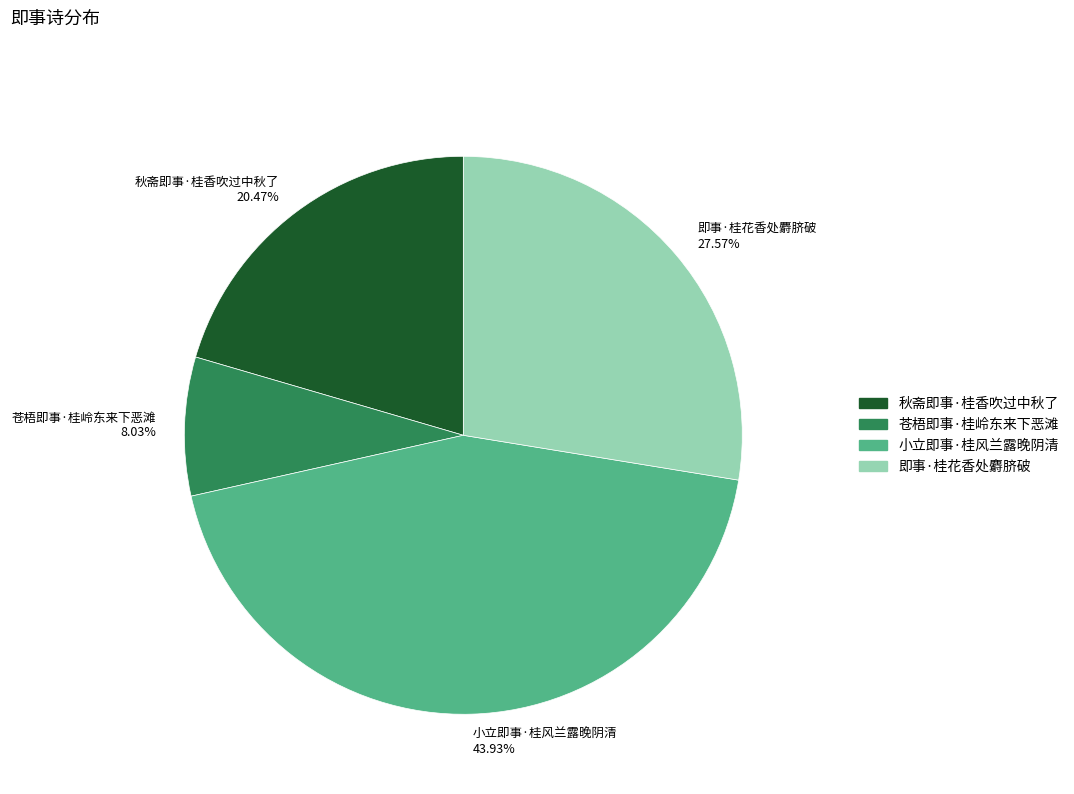

Rank the categories by value from lowest to highest.

苍梧即事·桂岭东来下恶滩, 秋斋即事·桂香吹过中秋了, 即事·桂花香处麝脐破, 小立即事·桂风兰露晚阴清